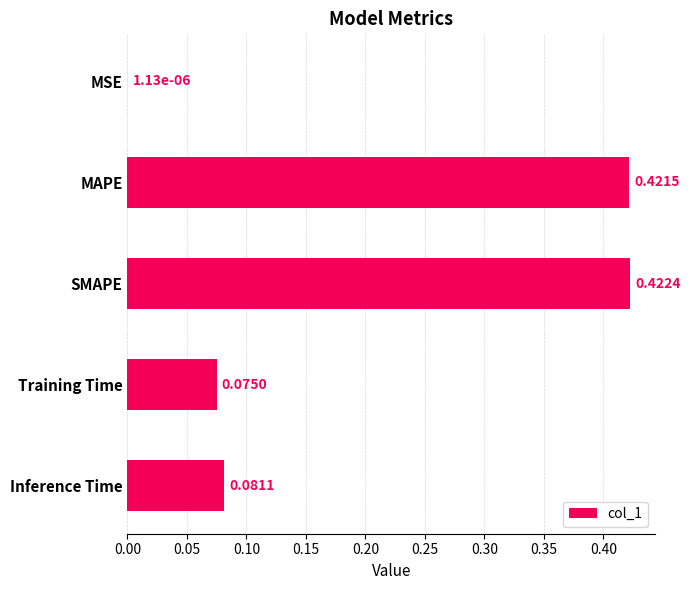

What is the sum of all values?

1.0